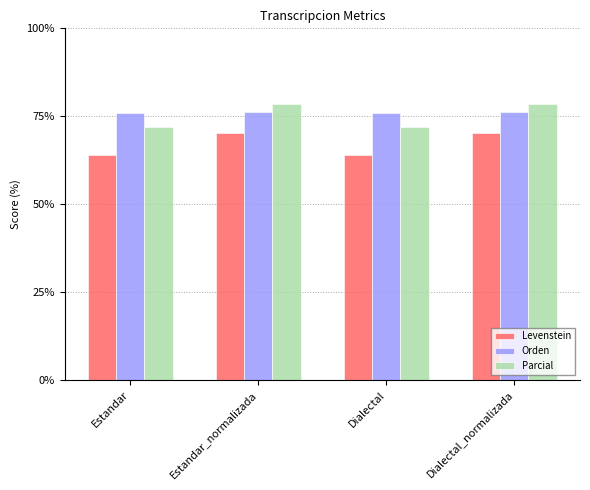

What is the total value across all series at Dialectal_normalizada?

224.8